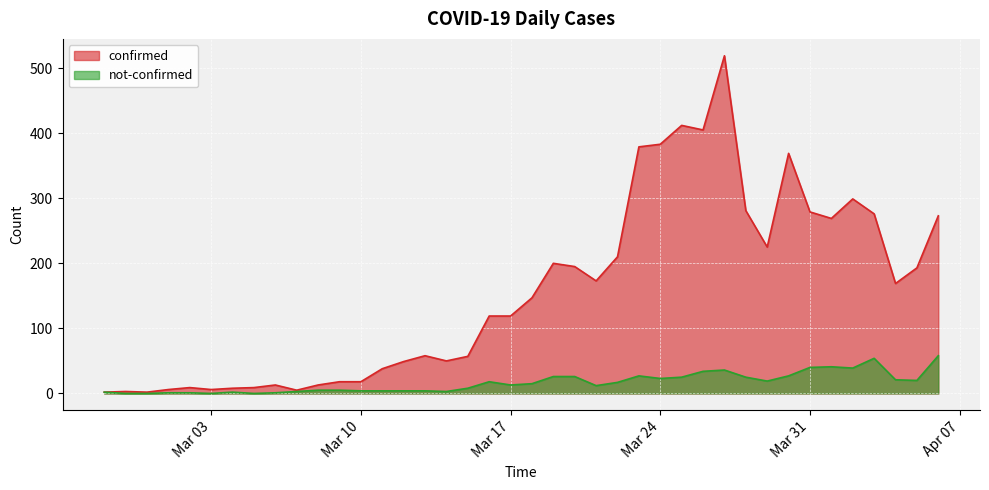

What is the difference between the highest and lowest values at 2020-03-19?

174